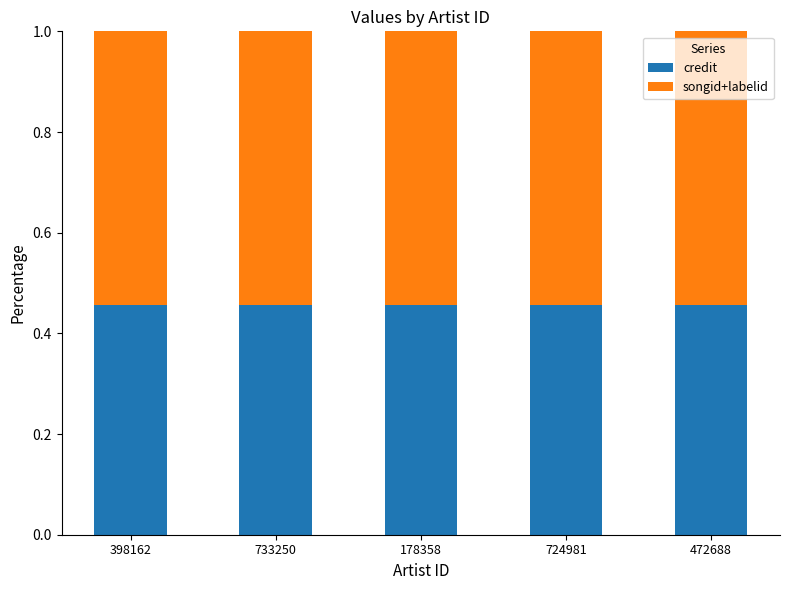

Is it true that credit equals 0.1 at 472688?

False